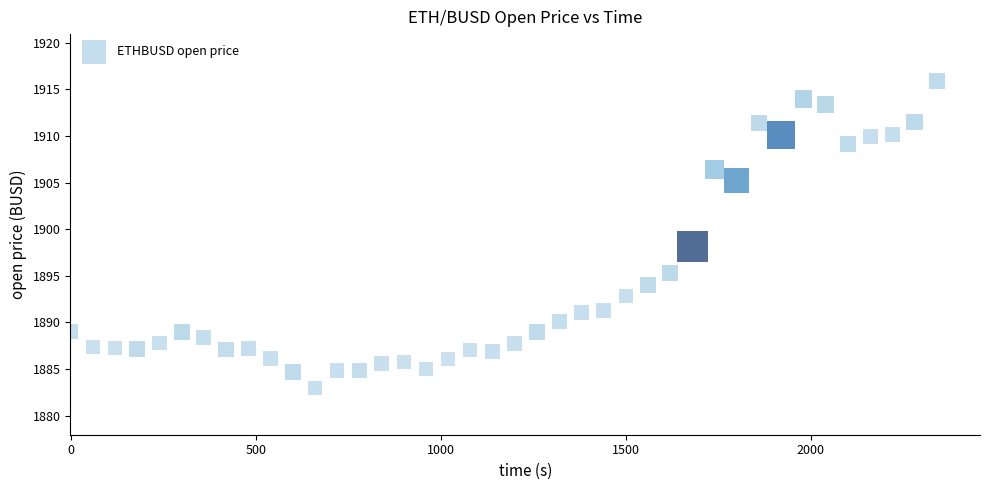

What Y value in the scatter plot is closest to 1899?

1898.2